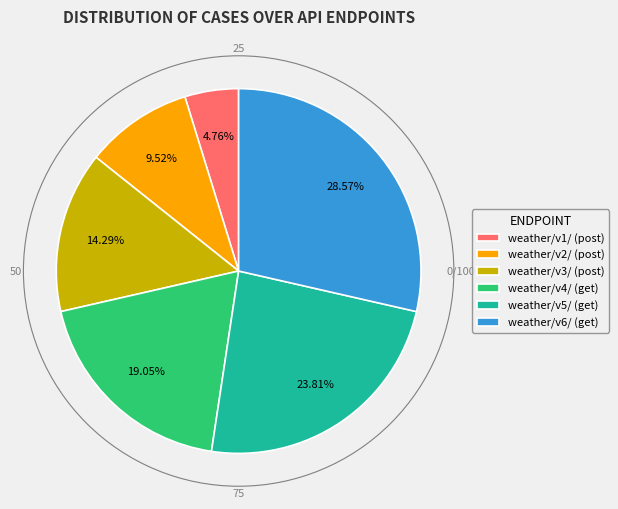

To the nearest percent, what is the combined percentage of weather/v3/ (post) and weather/v5/ (get)?

38%